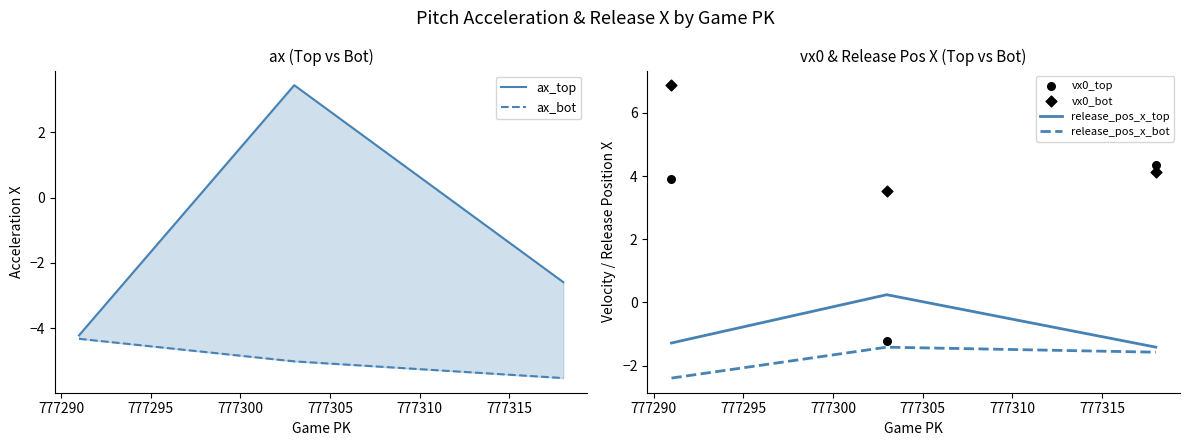

Which series has the widest spread of Y values?

ax_top